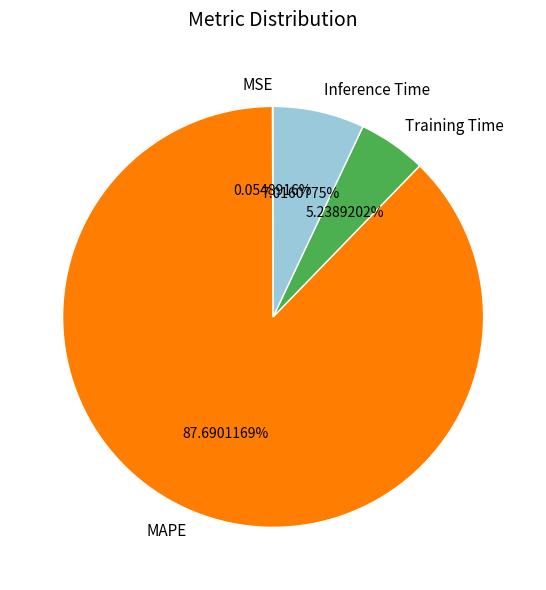

Is there a majority slice in this chart?

Yes